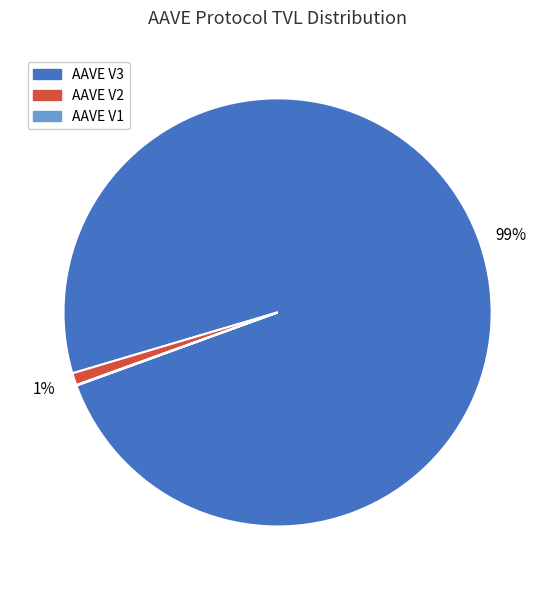

Combined, do AAVE V3 and AAVE V2 account for over 50%?

Yes